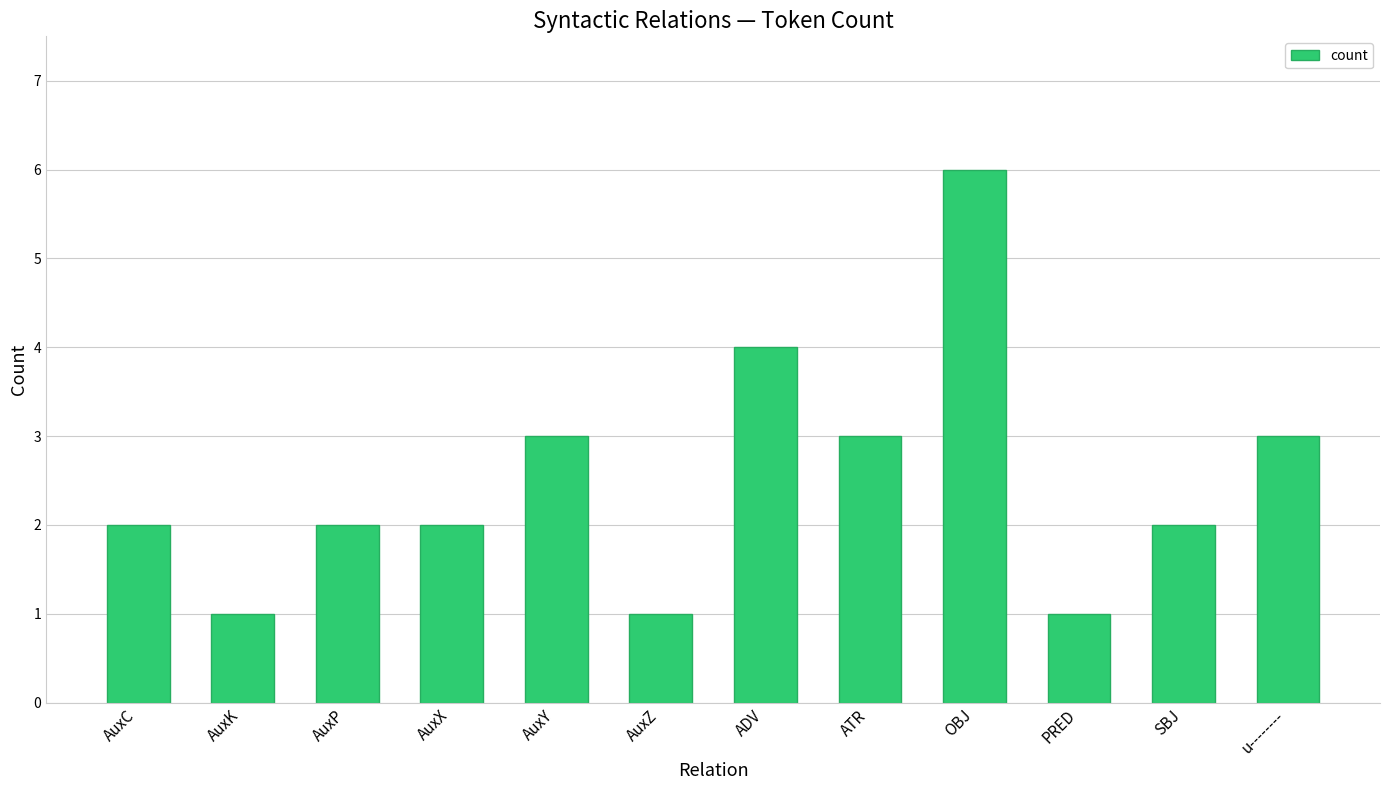

At which category does the chart reach its peak across all series?

OBJ